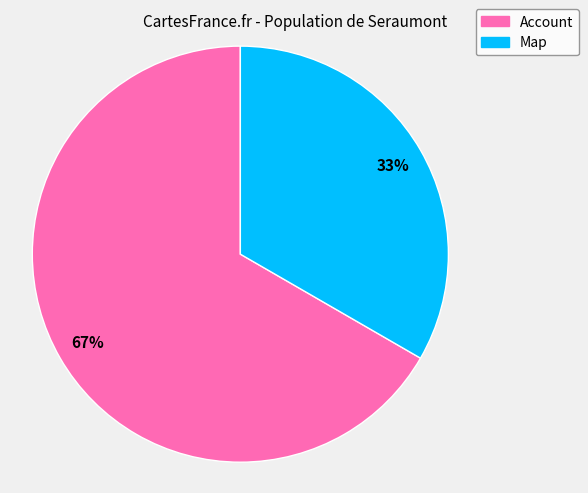

Approximately how many times larger is the value at Account compared to Map?

2.0